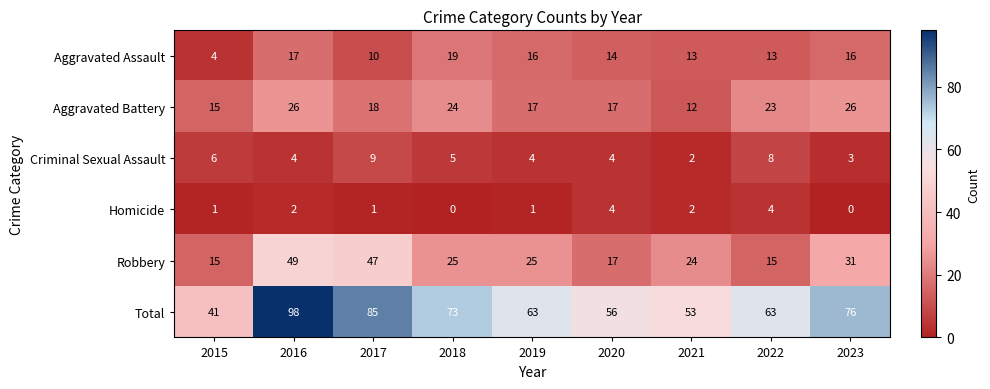

Rank the series at 2023 from highest to lowest value.

Total, Robbery, Aggravated Battery, Aggravated Assault, Criminal Sexual Assault, Homicide